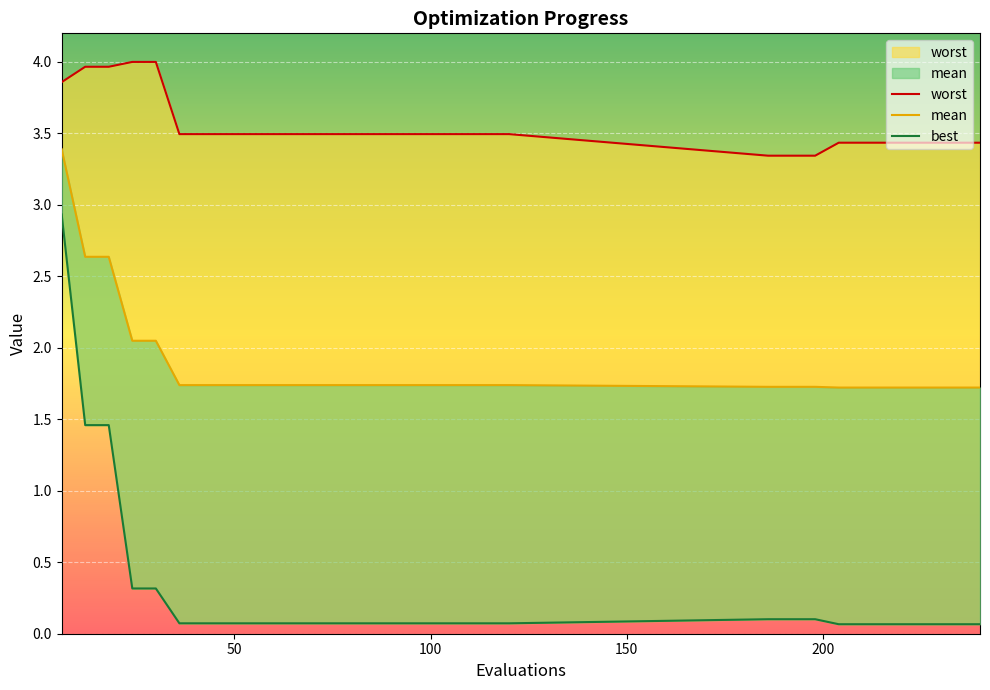

What are all the series names shown in the legend?

worst, mean, best